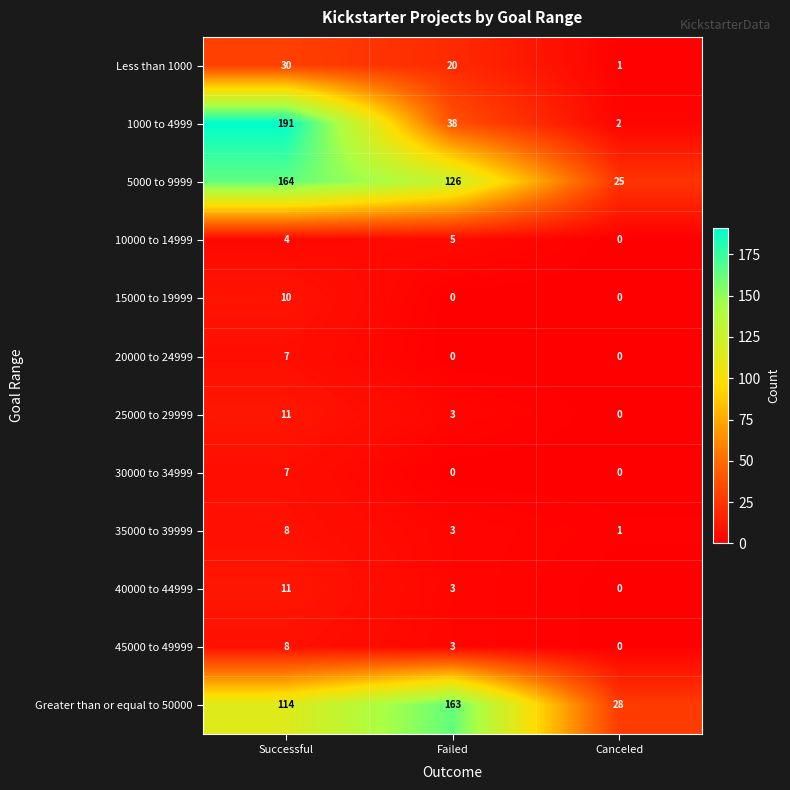

Which series has the largest total across all categories?

5000 to 9999